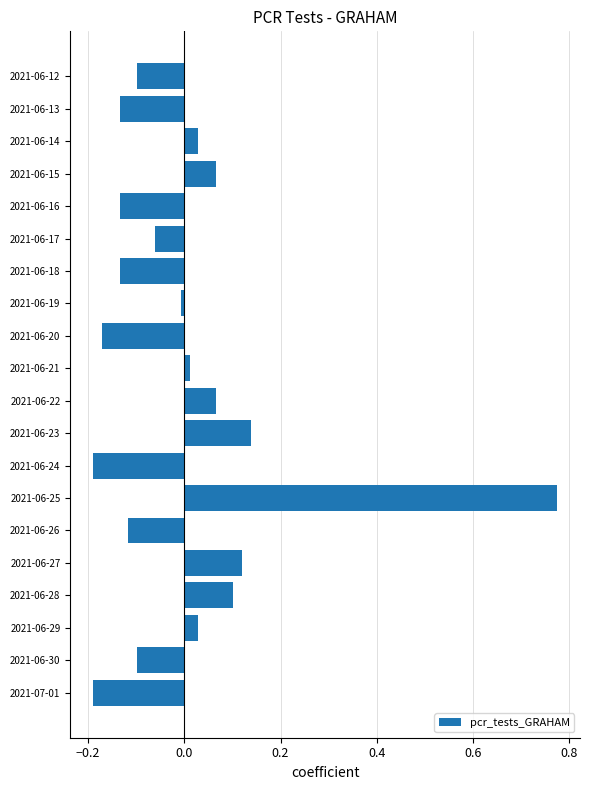

Does the chart contain stacked bars?

No